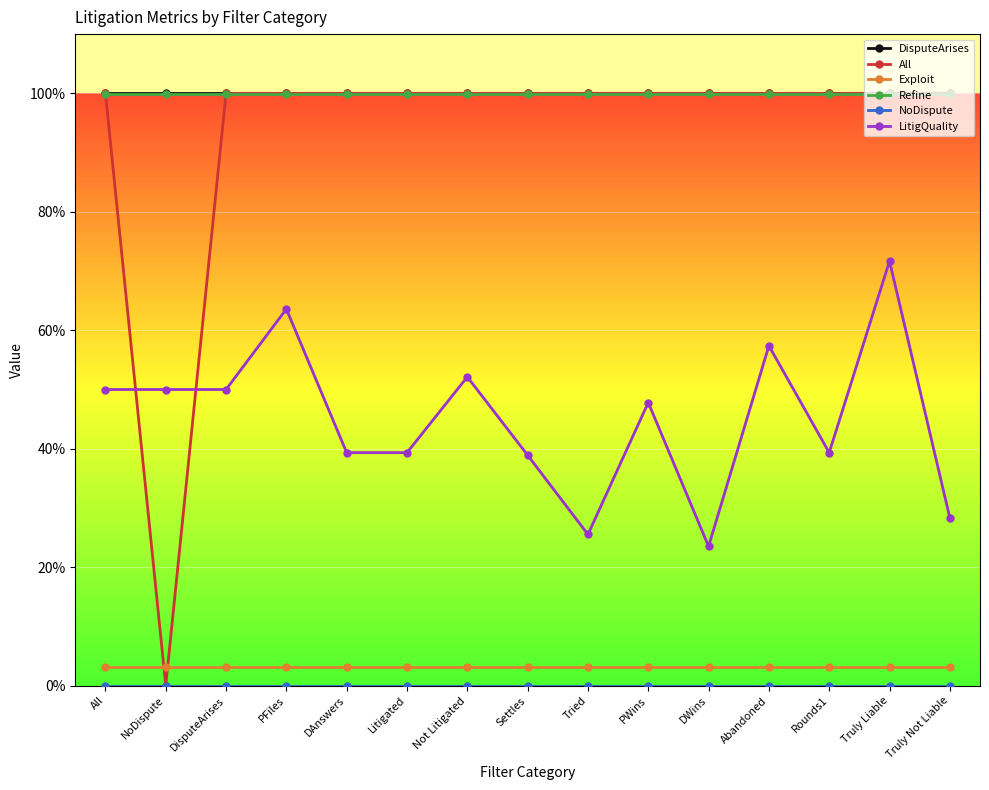

List the labels in order of DisputeArises value, smallest first.

All, NoDispute, DisputeArises, PFiles, DAnswers, Litigated, Not Litigated, Settles, Tried, PWins, DWins, Abandoned, Rounds1, Truly Liable, Truly Not Liable